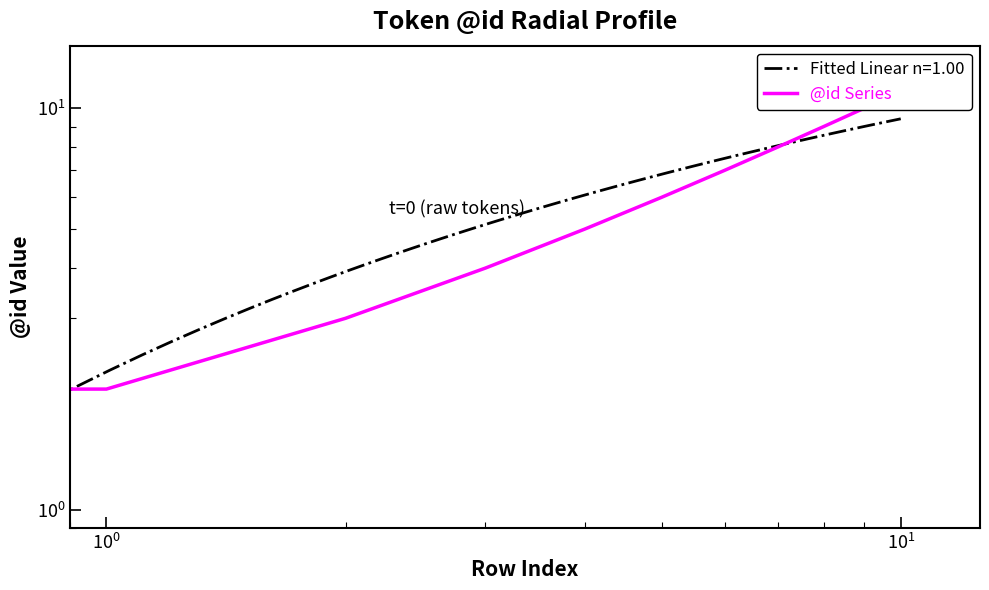

Is this an area chart (filled region under the line)?

No